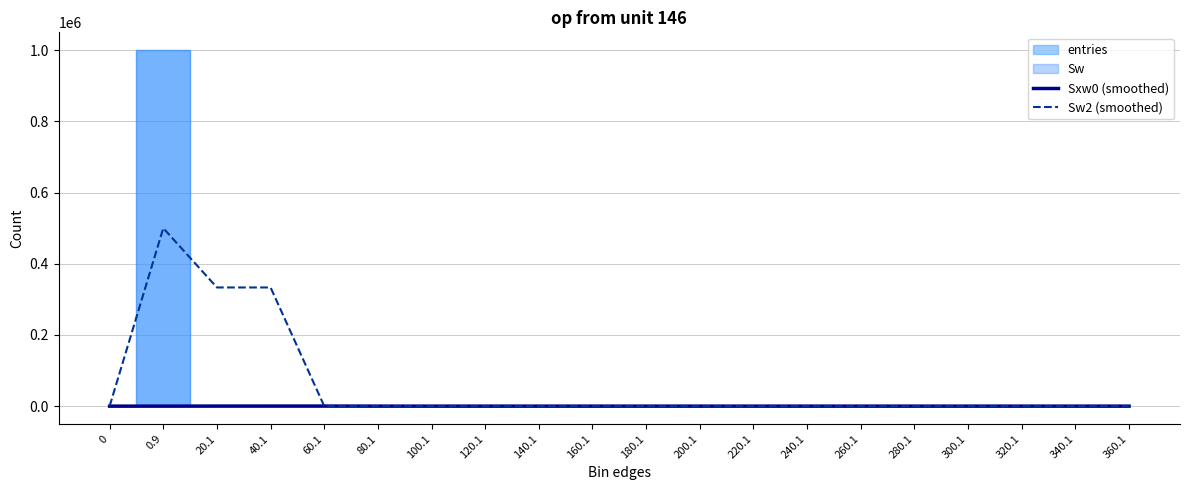

How many lines are shown in the chart?

2